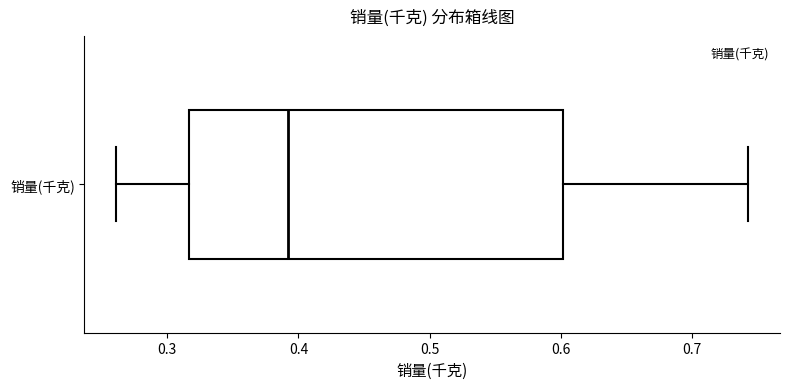

Where does the median line of the box for 销量(千克) sit on the x-axis? The values are not printed on the chart, so give them approximately, as read against the axis.

0.39